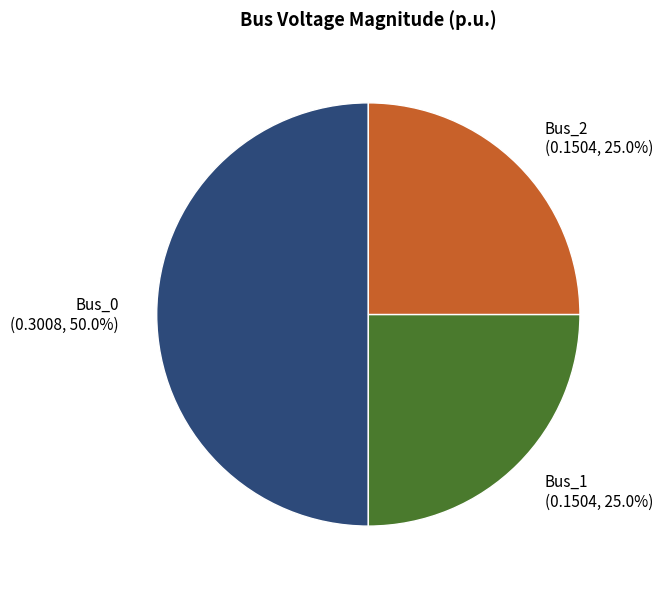

To the nearest percent, what is the difference between the largest and smallest slice percentages?

25%